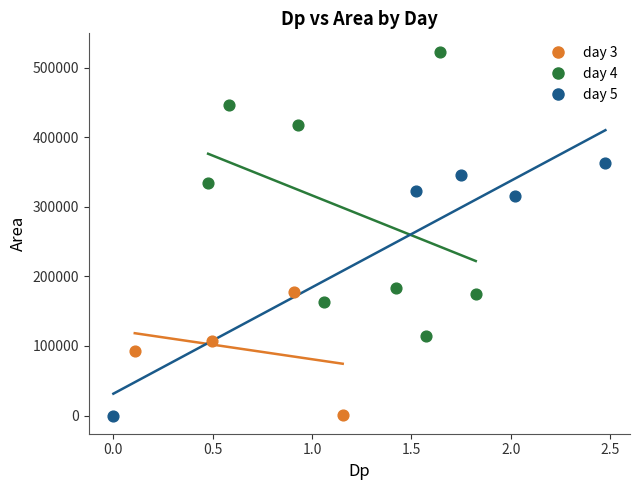

Which series contains the highest Y value?

day 4